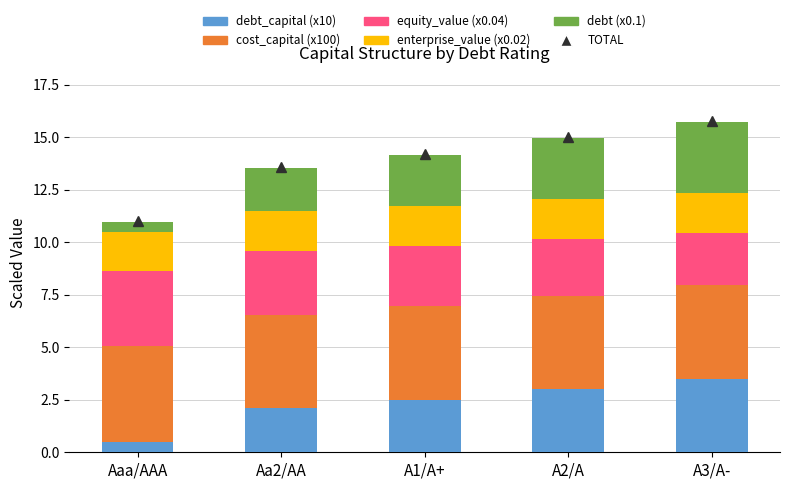

At which label does debt_capital (x10) reach its minimum?

Aaa/AAA